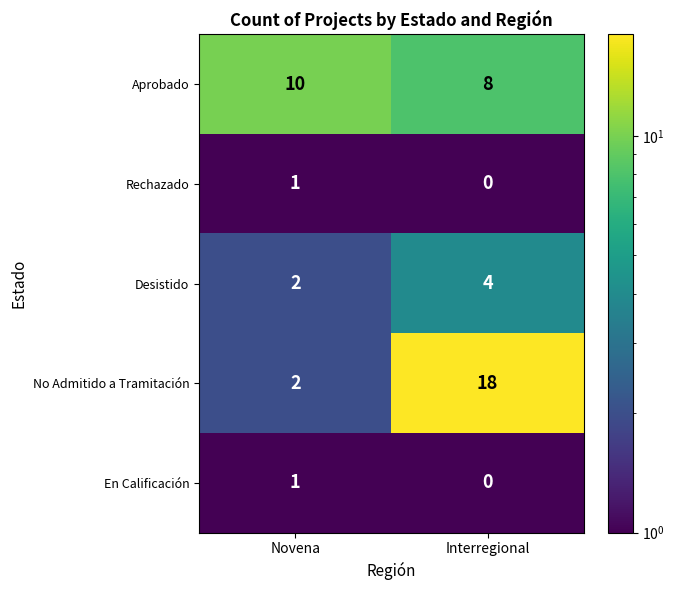

Which label corresponds to the smallest value in the chart?

Interregional